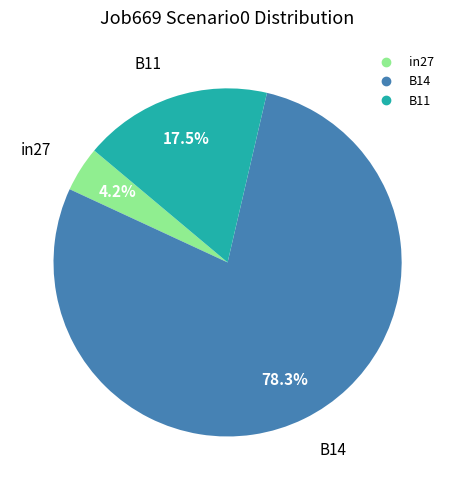

Rank the categories by value from highest to lowest.

B14, B11, in27